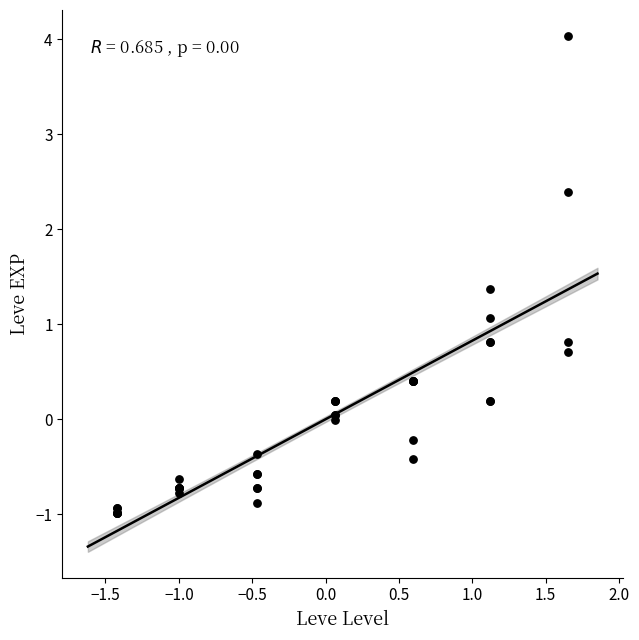

What Y value in the scatter plot is closest to 1?

1.1